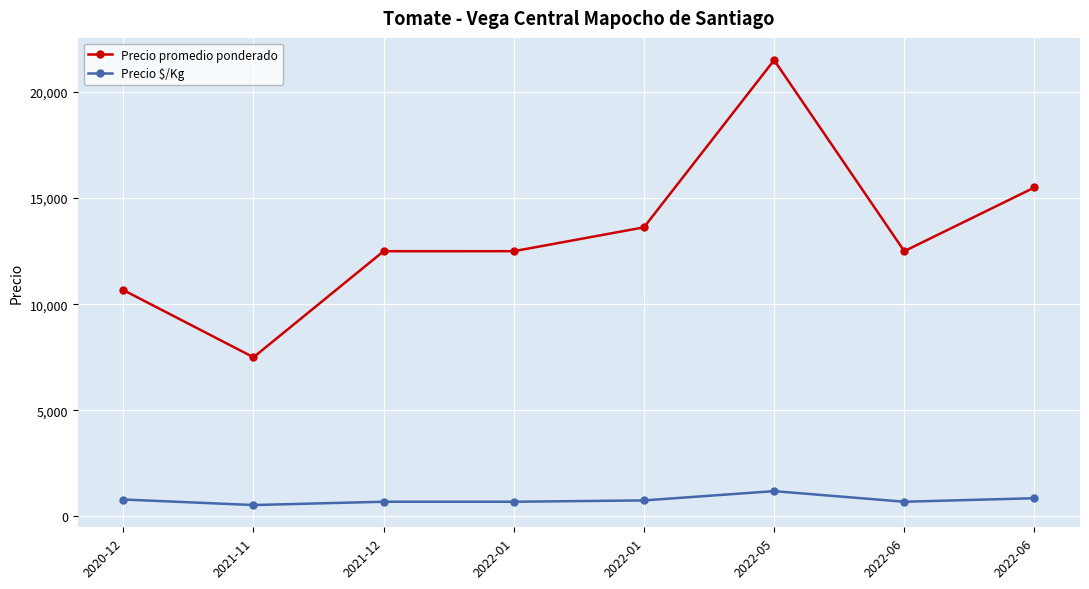

What are all the series names shown in the legend?

Precio promedio ponderado, Precio $/Kg